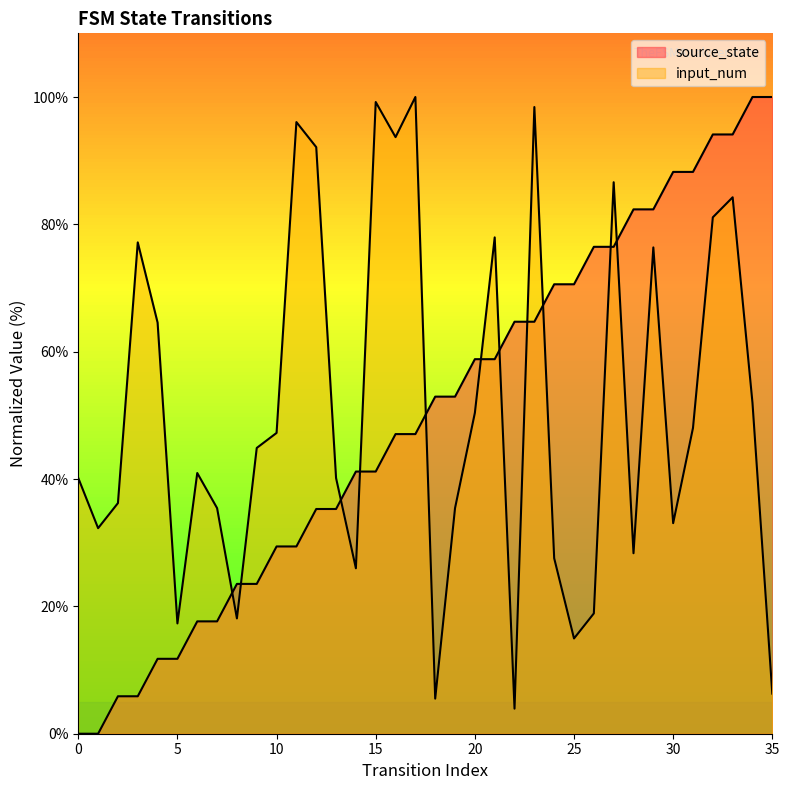

Reading left to right, extract all data points from this chart.

source_state: 0=0.0	1=0.0	2=5.9	3=5.9	4=11.8	5=11.8	6=17.6	7=17.6	8=23.5	9=23.5	10=29.4	11=29.4	12=35.3	13=35.3	14=41.2	15=41.2	16=47.1	17=47.1	18=52.9	19=52.9	20=58.8	21=58.8	22=64.7	23=64.7	24=70.6	25=70.6	26=76.5	27=76.5	28=82.4	29=82.4	30=88.2	31=88.2	32=94.1	33=94.1	34=100.0	35=100.0
input_num: 0=40.2	1=32.3	2=36.2	3=77.2	4=64.6	5=17.3	6=40.9	7=35.4	8=18.1	9=44.9	10=47.2	11=96.1	12=92.1	13=40.2	14=26.0	15=99.2	16=93.7	17=100.0	18=5.5	19=35.4	20=50.4	21=78.0	22=3.9	23=98.4	24=27.6	25=15.0	26=18.9	27=86.6	28=28.3	29=76.4	30=33.1	31=48.0	32=81.1	33=84.3	34=52.0	35=6.3